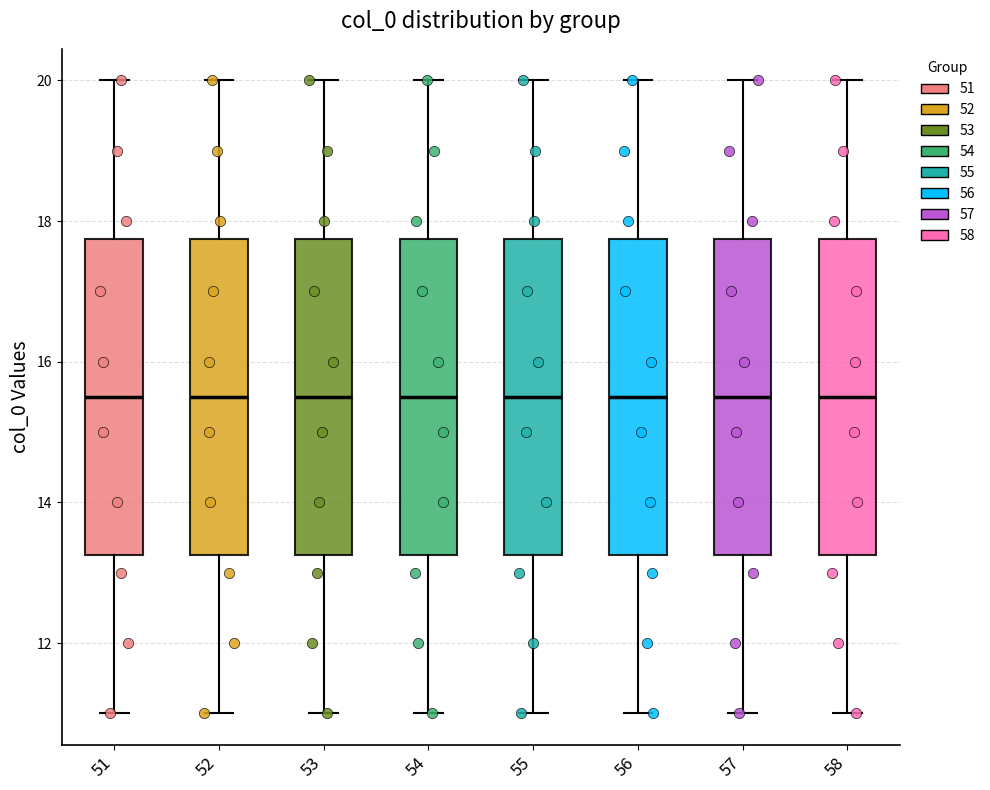

Reading left to right, transcribe this box plot: for each box, give where its median line is, the range the box spans, and where its two whiskers end, as read against the y-axis. The values are not printed on the chart, so give them approximately, as read against the axis.

51: median 15.6, box 13.2 to 17.8, whiskers 11.0 to 20.0
52: median 15.6, box 13.2 to 17.8, whiskers 11.0 to 20.0
53: median 15.6, box 13.2 to 17.8, whiskers 11.0 to 20.0
54: median 15.6, box 13.2 to 17.8, whiskers 11.0 to 20.0
55: median 15.6, box 13.2 to 17.8, whiskers 11.0 to 20.0
56: median 15.6, box 13.2 to 17.8, whiskers 11.0 to 20.0
57: median 15.6, box 13.2 to 17.8, whiskers 11.0 to 20.0
58: median 15.6, box 13.2 to 17.8, whiskers 11.0 to 20.0